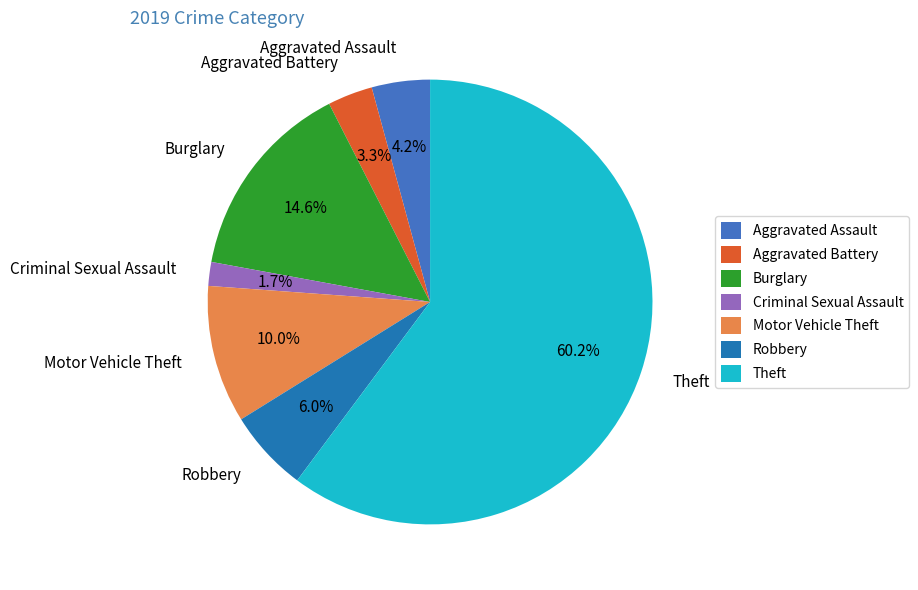

What percentage is NOT represented by Criminal Sexual Assault?

98.3%